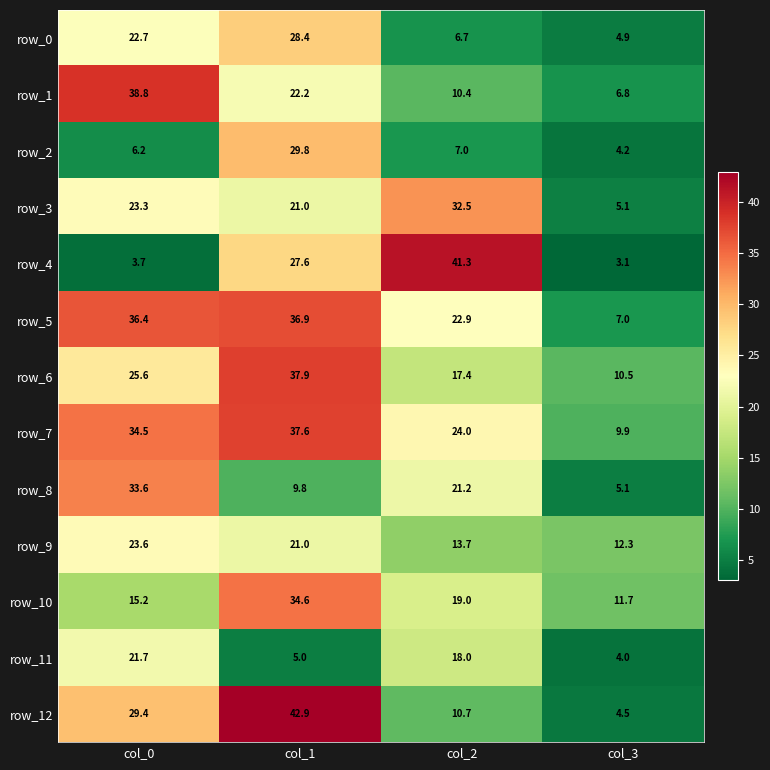

What value does the row_4 series have at col_2?

41.3